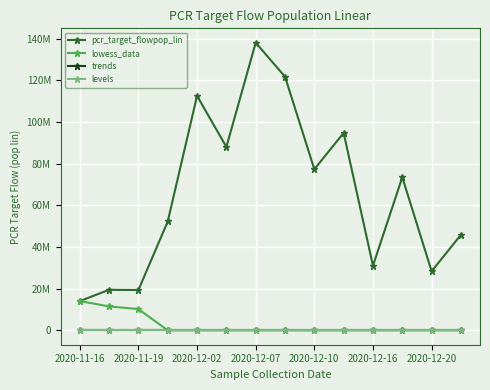

Reading left to right, list all the values displayed in this chart.

pcr_target_flowpop_lin: 14040822.6	19456468.8	19342925.2	52267300.3	112579167.3	88075938.4	138108966.5	121797746.4	77349205.4	94792388.7	31033266.8	73522880.3	28349432.1	45894307.1
lowess_data: 14040822.6	11487945.7	10211507.3	0.0	0.0	0.0	0.0	0.0	0.0	0.0	0.0	0.0	0.0	0.0
trends: 0.0	0.0	0.0	0.0	0.0	0.0	-1.0	-1.0	-1.0	-1.0	-1.0	-1.0	0.0	0.0
levels: 0.0	0.0	0.0	0.0	0.0	0.0	2.0	2.0	2.0	2.0	2.0	2.0	2.0	2.0